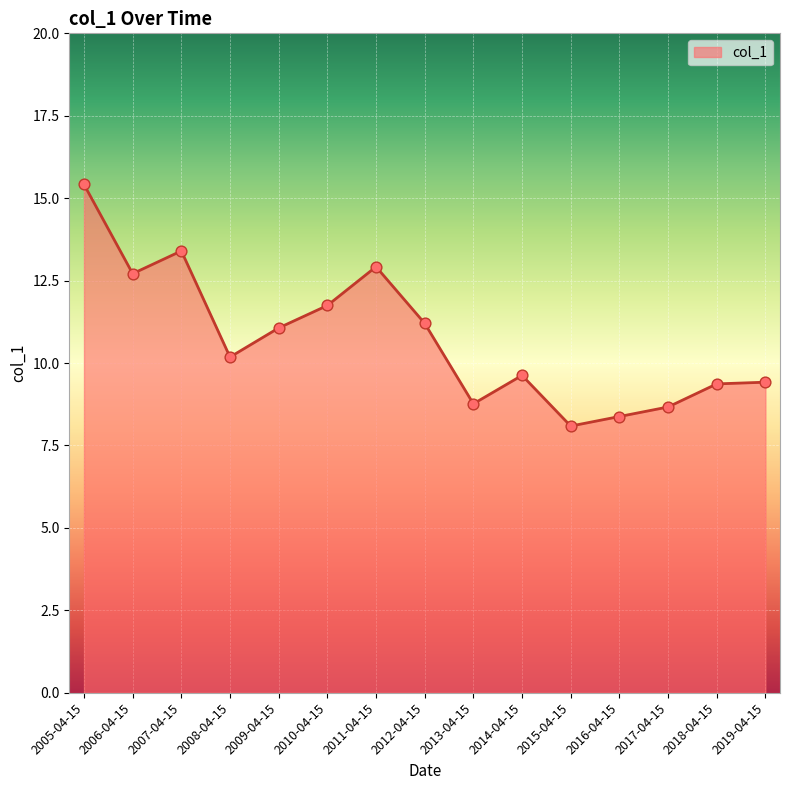

What is the change in value from 2010-04-15 to 2015-04-15?

-3.7